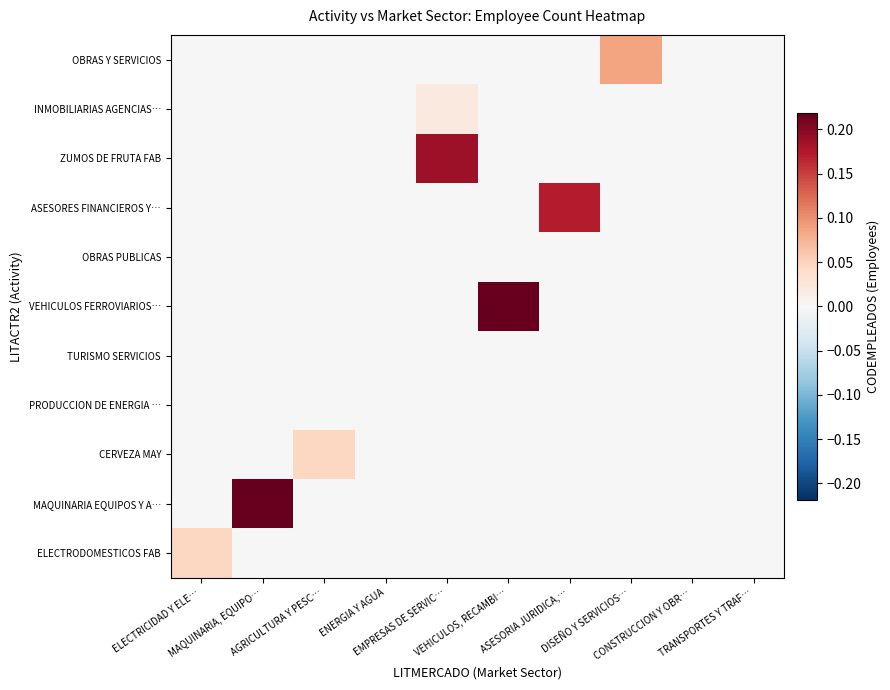

At ENERGIA Y AGUA, list the series in order from smallest to largest.

ELECTRODOMESTICOS FAB, MAQUINARIA EQUIPOS Y A…, CERVEZA MAY, TURISMO SERVICIOS, VEHICULOS FERROVIARIOS…, OBRAS PUBLICAS, ASESORES FINANCIEROS Y…, ZUMOS DE FRUTA FAB, INMOBILIARIAS AGENCIAS…, OBRAS Y SERVICIOS, PRODUCCION DE ENERGIA …